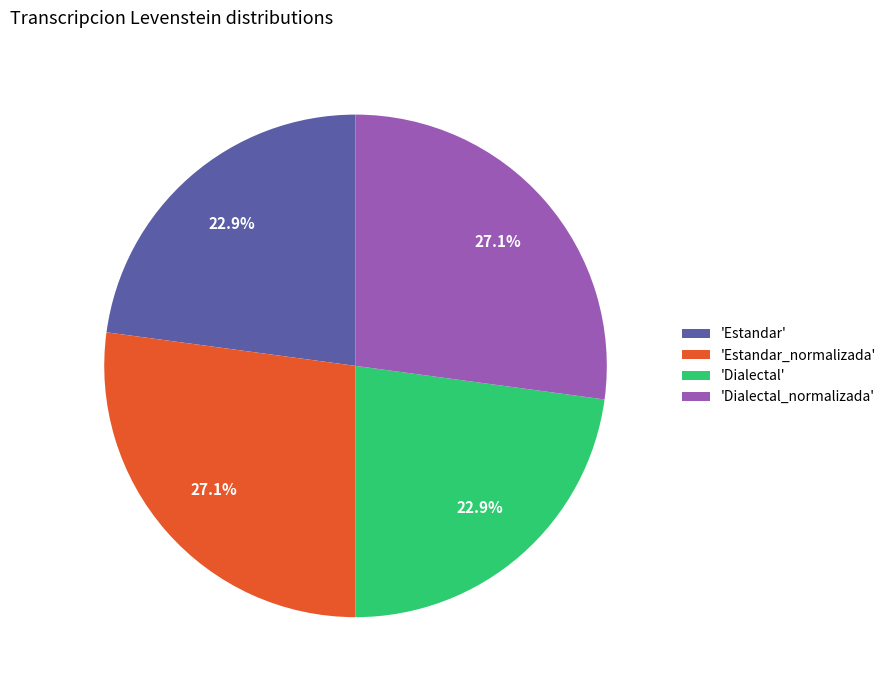

Is there a majority slice in this chart?

No